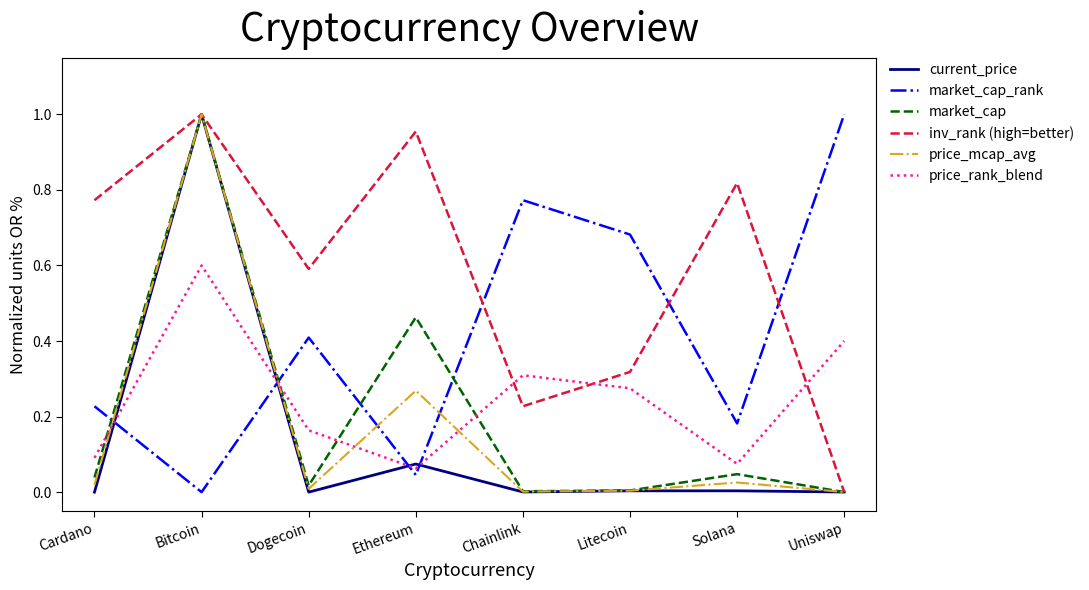

How many interior local valleys does the inv_rank (high=better) series have?

2